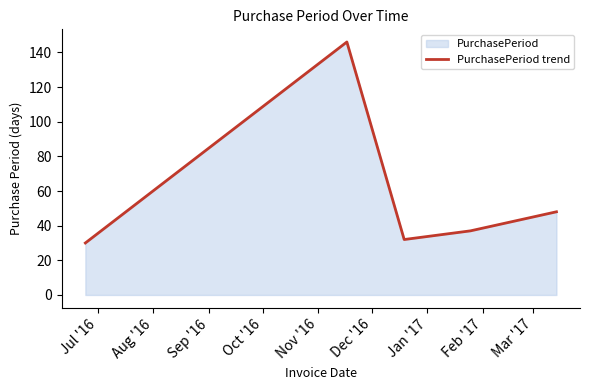

What is the difference between the maximum and minimum values?

116